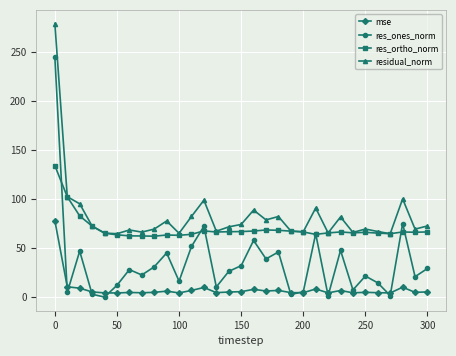

What is the lowest value of the residual_norm series?

64.7